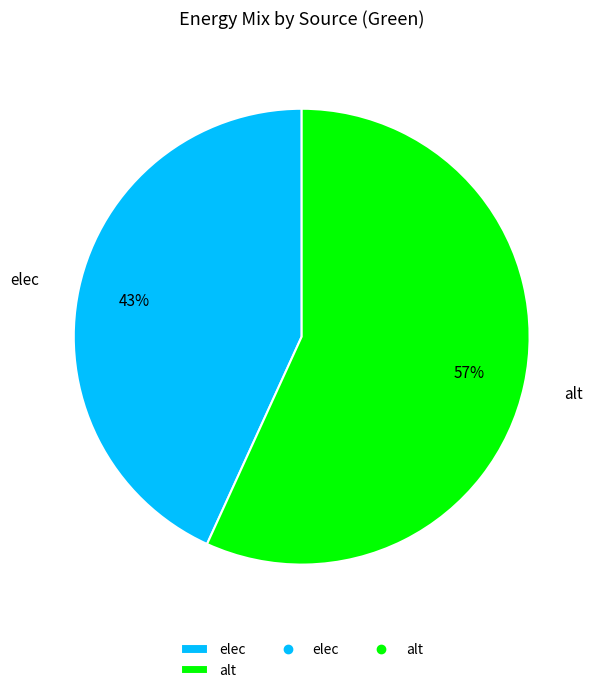

Is there any slice that represents more than half of the pie?

Yes